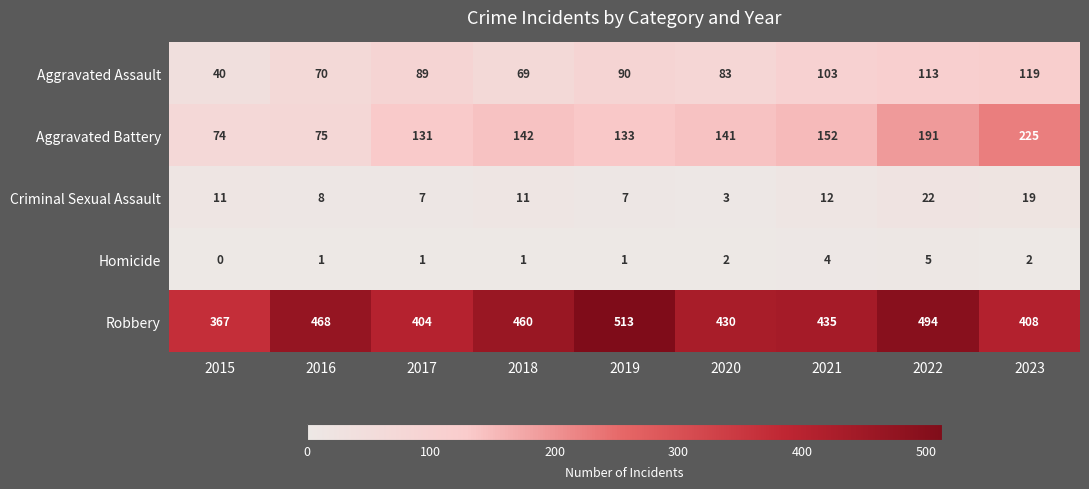

Where is Aggravated Assault nearest to the value 79?

2020